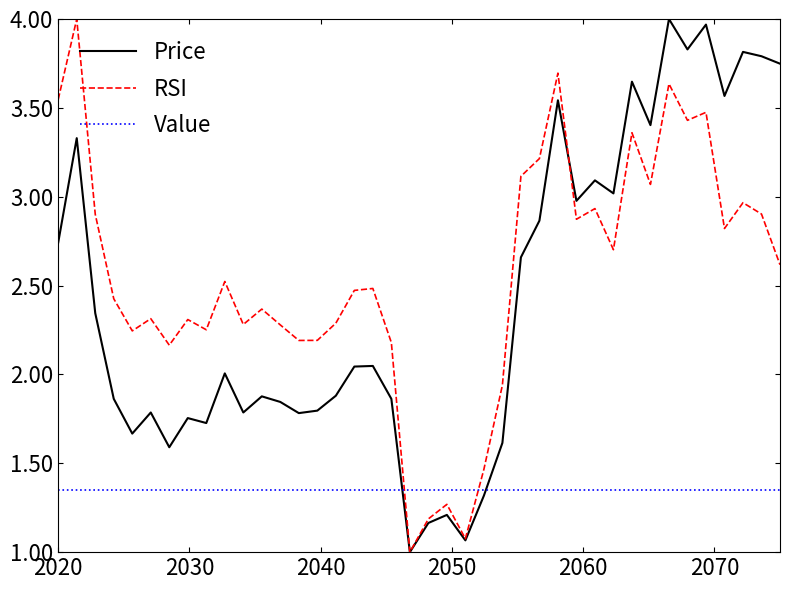

How many intersections are there between RSI and Value?

2